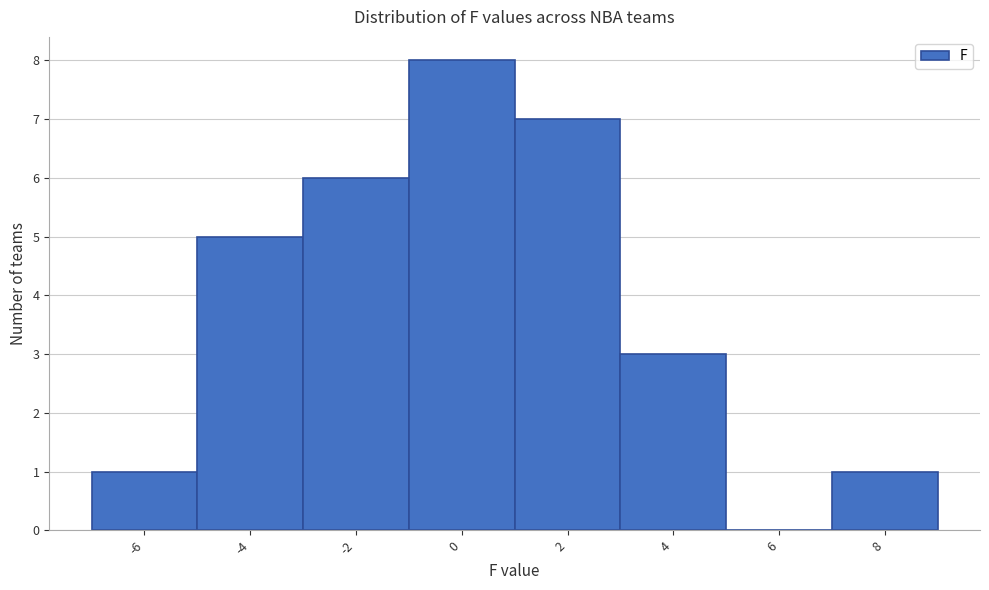

Reading left to right, list every bar in this chart as the range it spans on the x-axis followed by its height. The values are not printed on the chart, so give them approximately, as read against the axis.

-7 to -5: 1
-5 to -3: 5
-3 to -1: 6
-1 to 1: 8
1 to 3: 7
3 to 5: 3
5 to 7: 0
7 to 9: 1